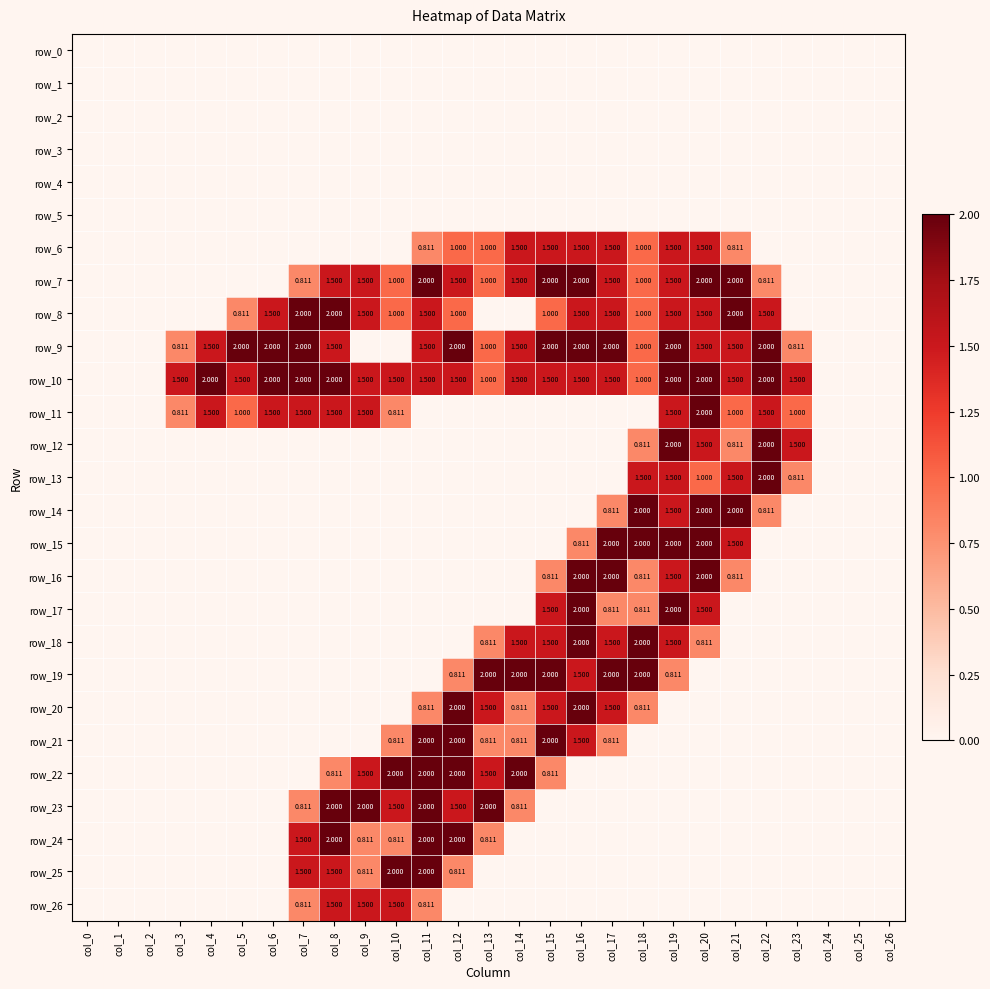

The value of row_9 at col_19 is 1.1. True or false?

False